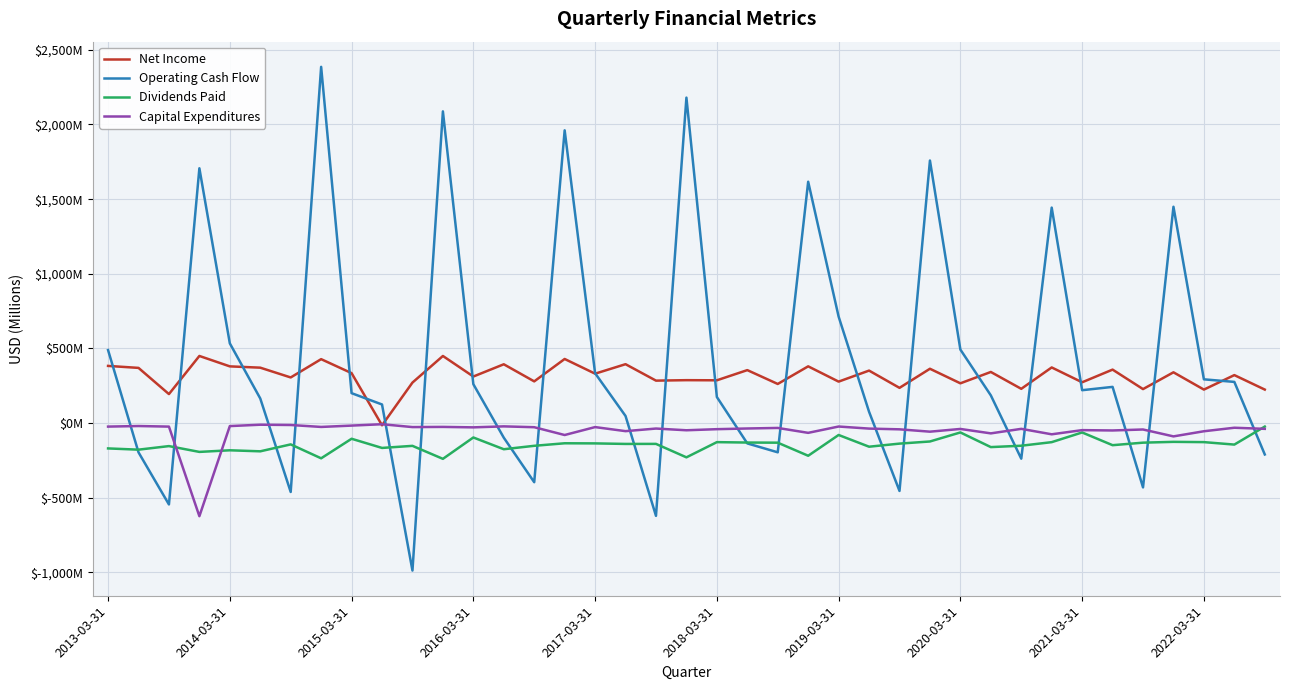

True or false: Capital Expenditures has more than 0 points higher than both neighbors.

True